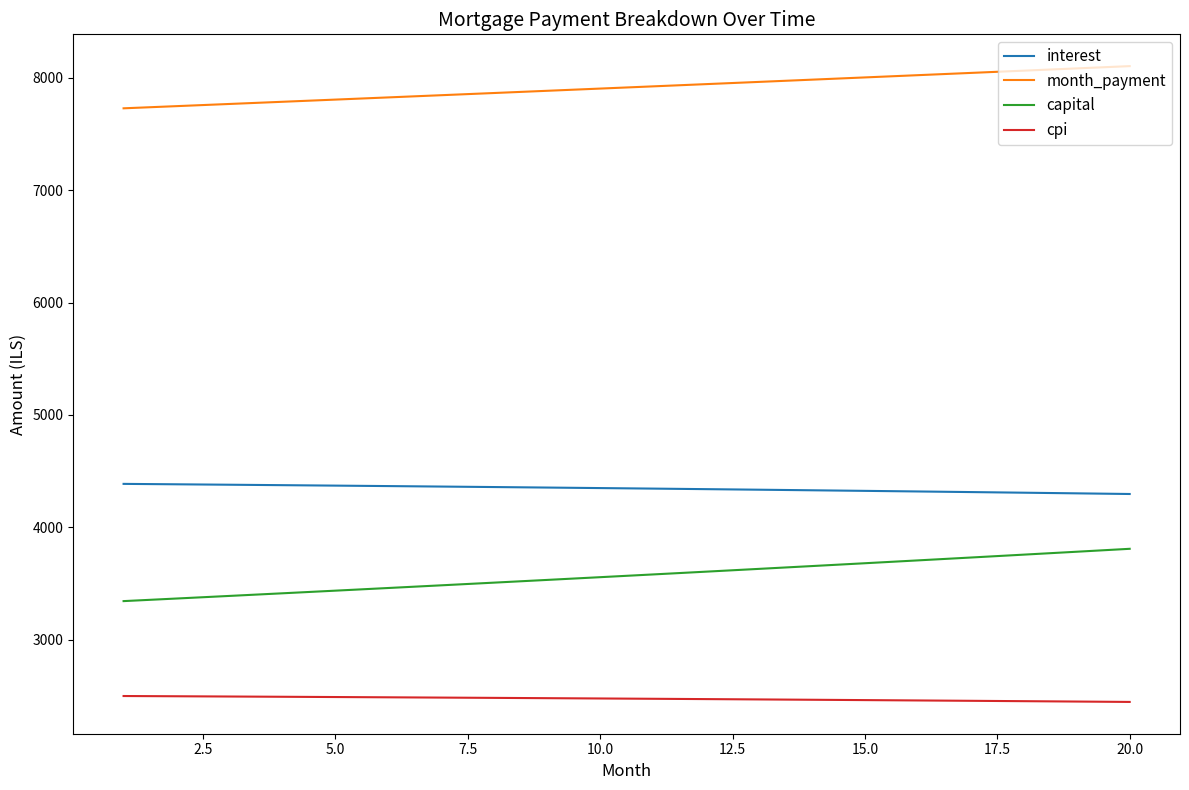

Rank the series by their maximum value, from lowest to highest.

cpi, capital, interest, month_payment